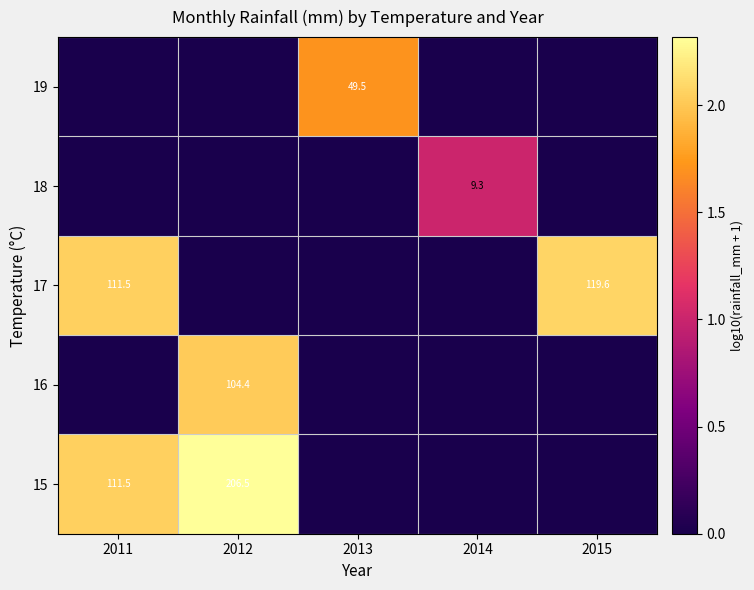

The 17 series shows 172.3 at 2011. True or false?

False